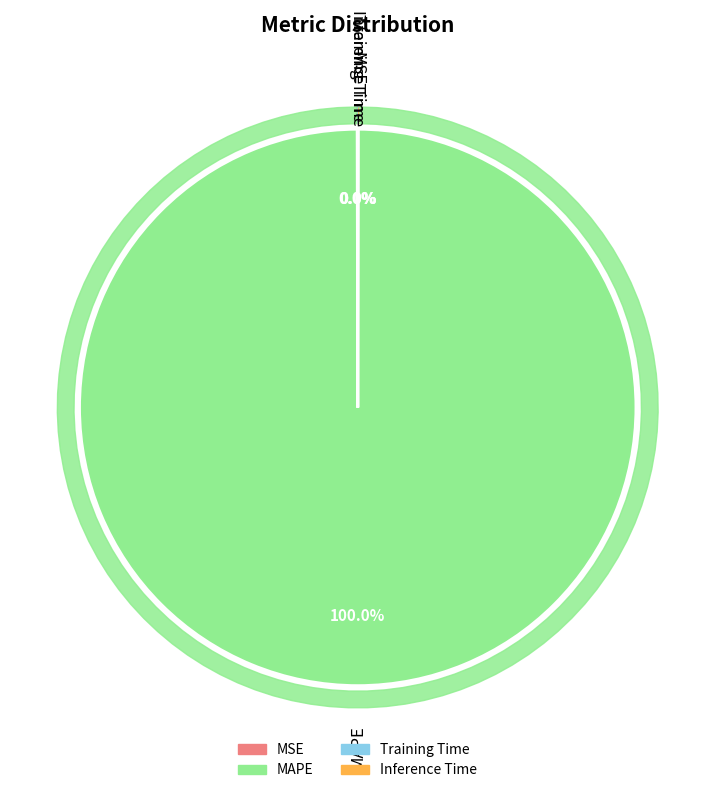

To the nearest percent, what portion does MAPE represent?

100%